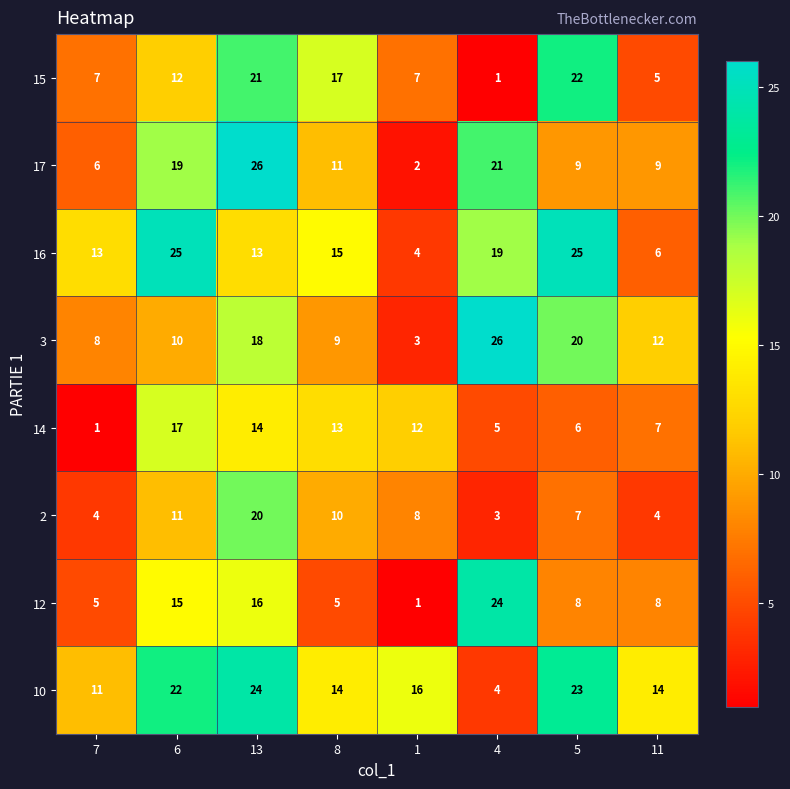

Rank the series at 4 from lowest to highest value.

15, 2, 10, 14, 16, 17, 12, 3